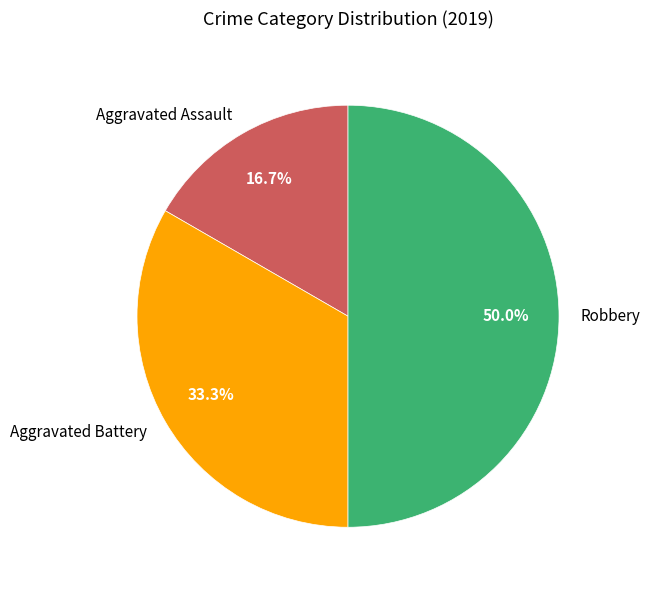

Is Aggravated Assault the majority of the pie?

No